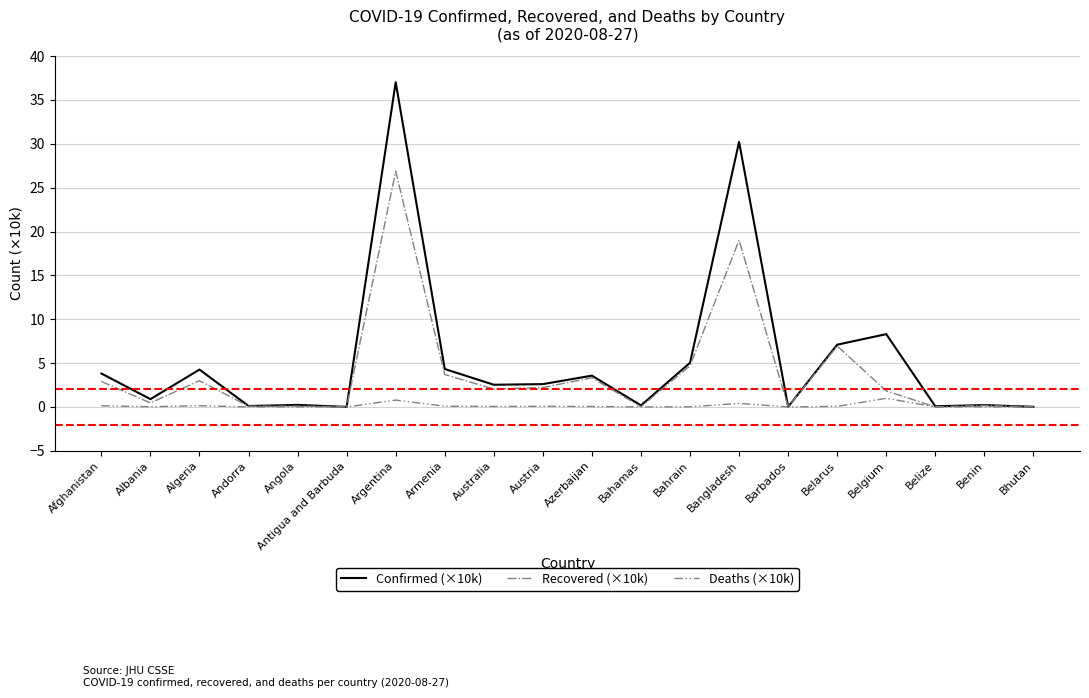

At which category is the sum across all series the highest?

Argentina